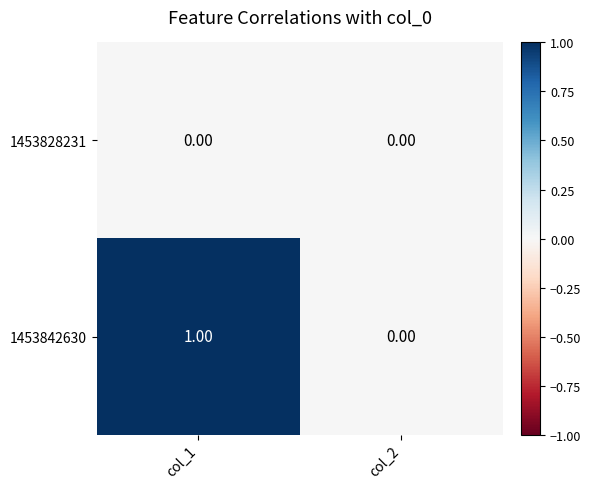

Is the value of 1453828231 at col_2 greater than the value of 1453842630 at col_1?

No